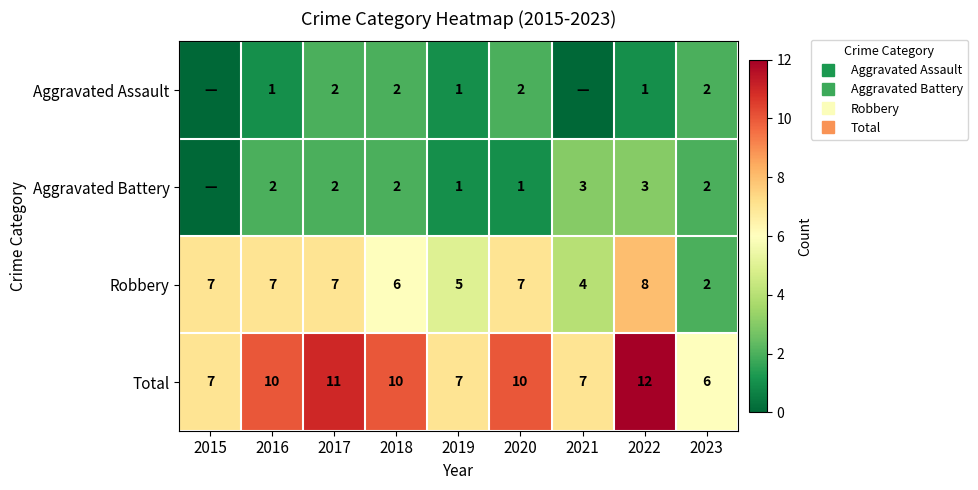

How many values in Aggravated Assault are above zero?

7